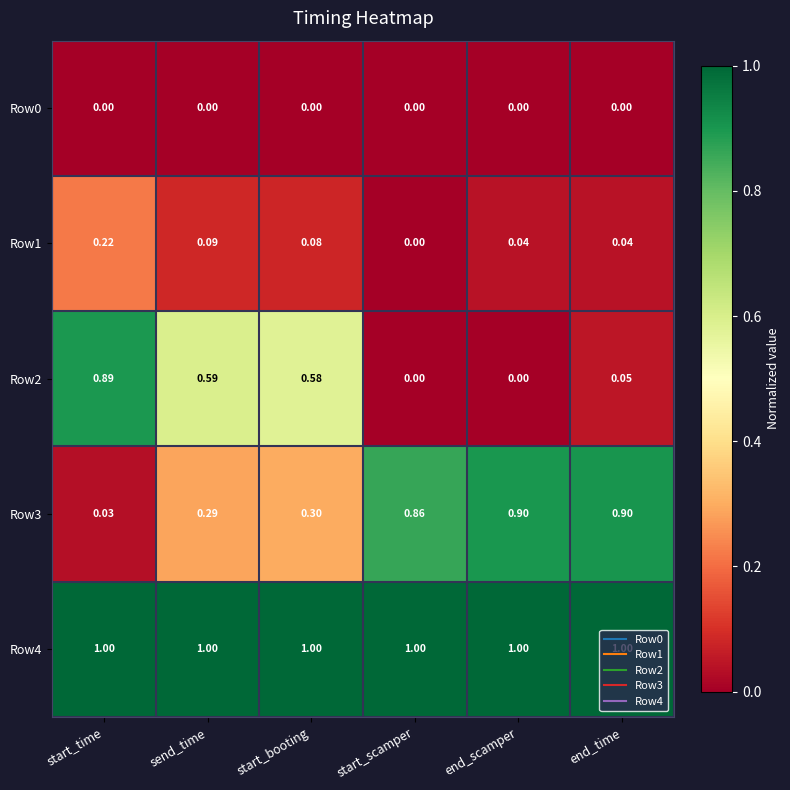

Is the value of Row2 at start_booting greater than the value of Row4 at send_time?

No